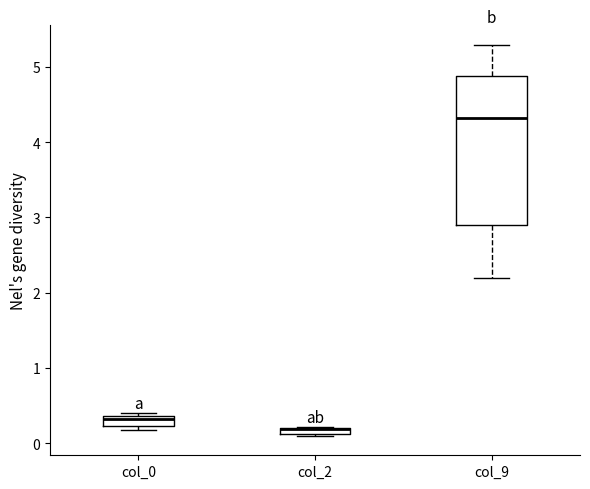

Where does the lower whisker of the box for col_9 end on the y-axis? The values are not printed on the chart, so give them approximately, as read against the axis.

2.2